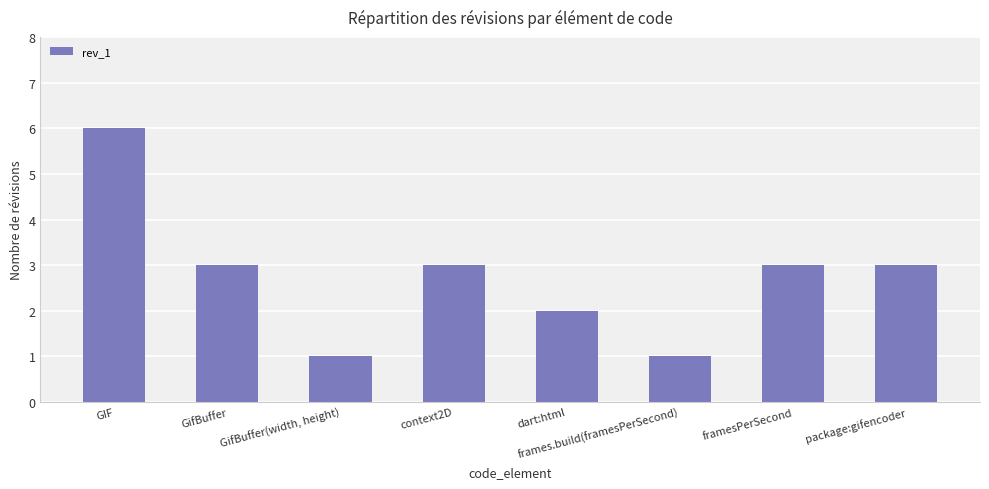

What is the difference between the maximum and minimum values?

5